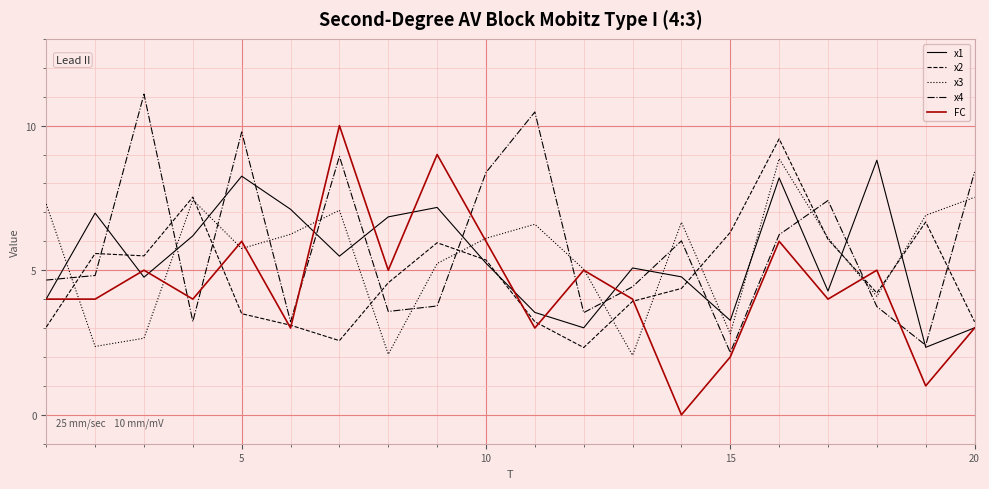

What is the maximum value for FC?

10.0